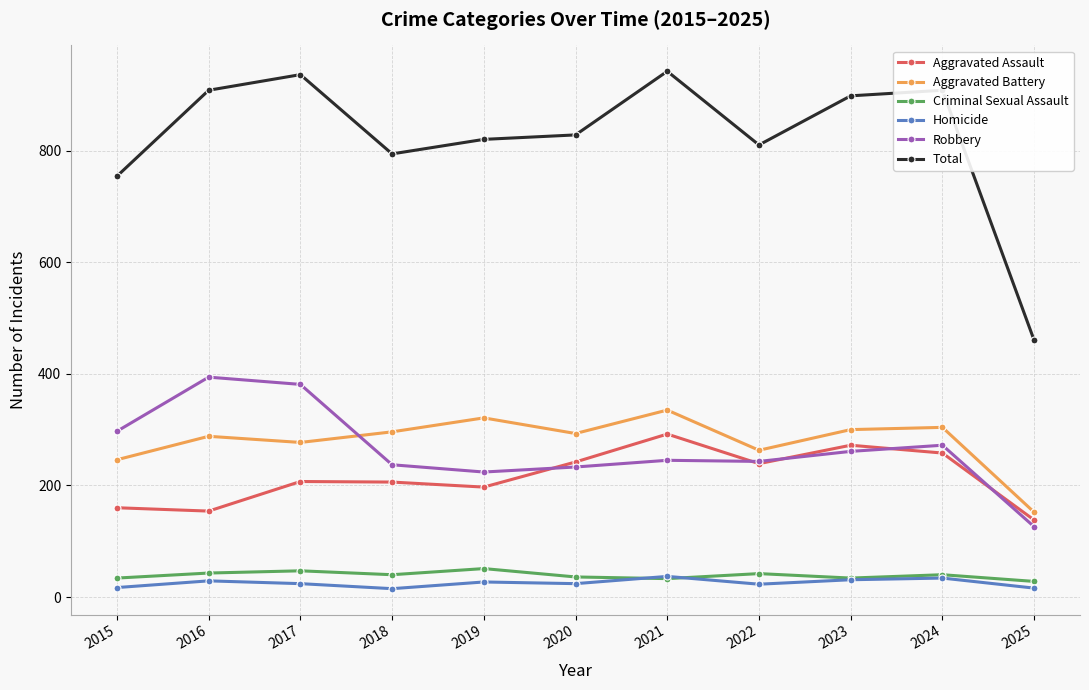

How many data points does each series have?

11